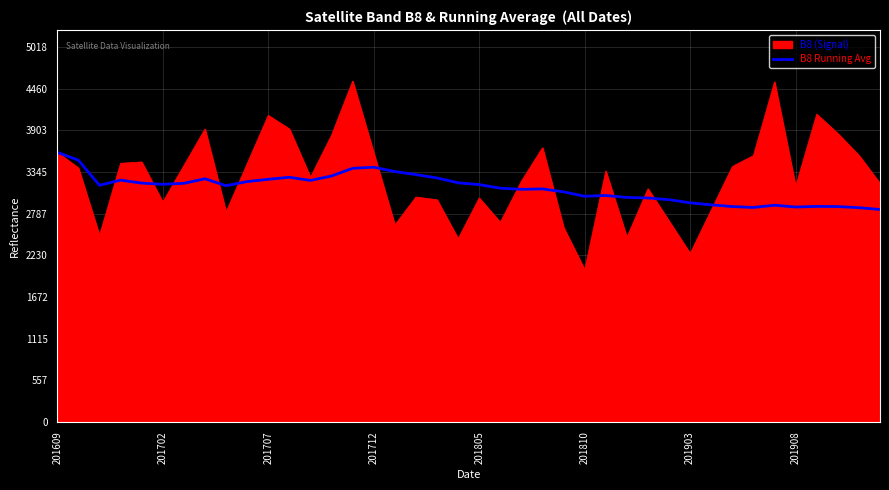

Which series has the largest range (max minus min)?

B8 (Signal)